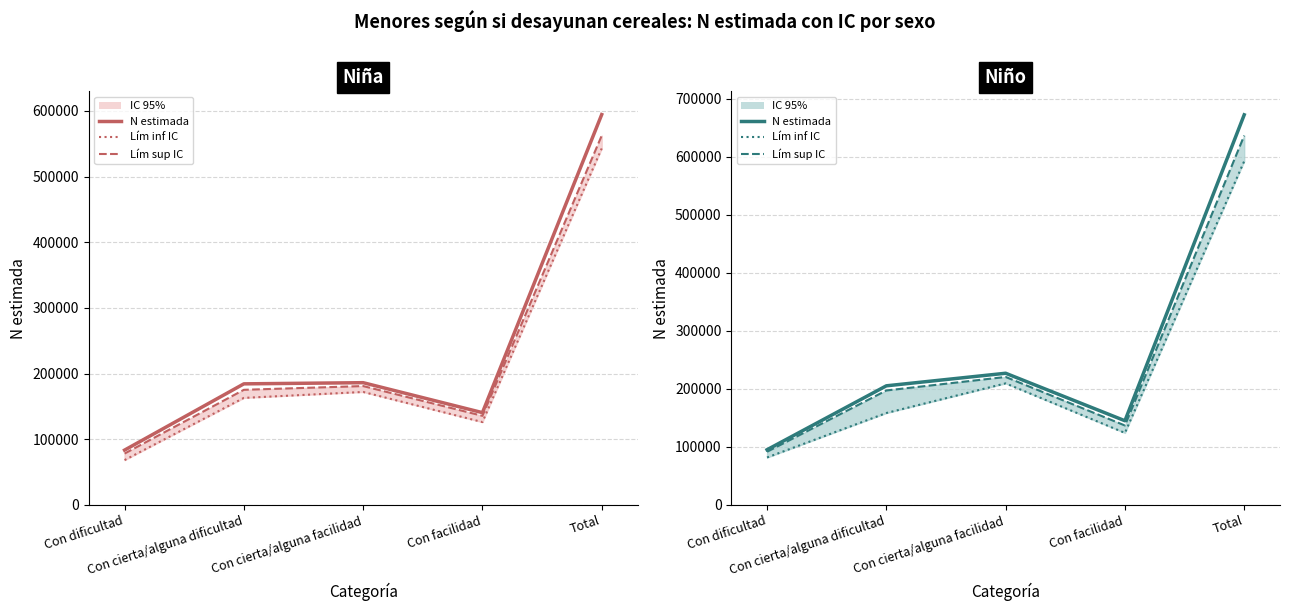

What value does the Niña (lím inf) series have at Con facilidad?

126154